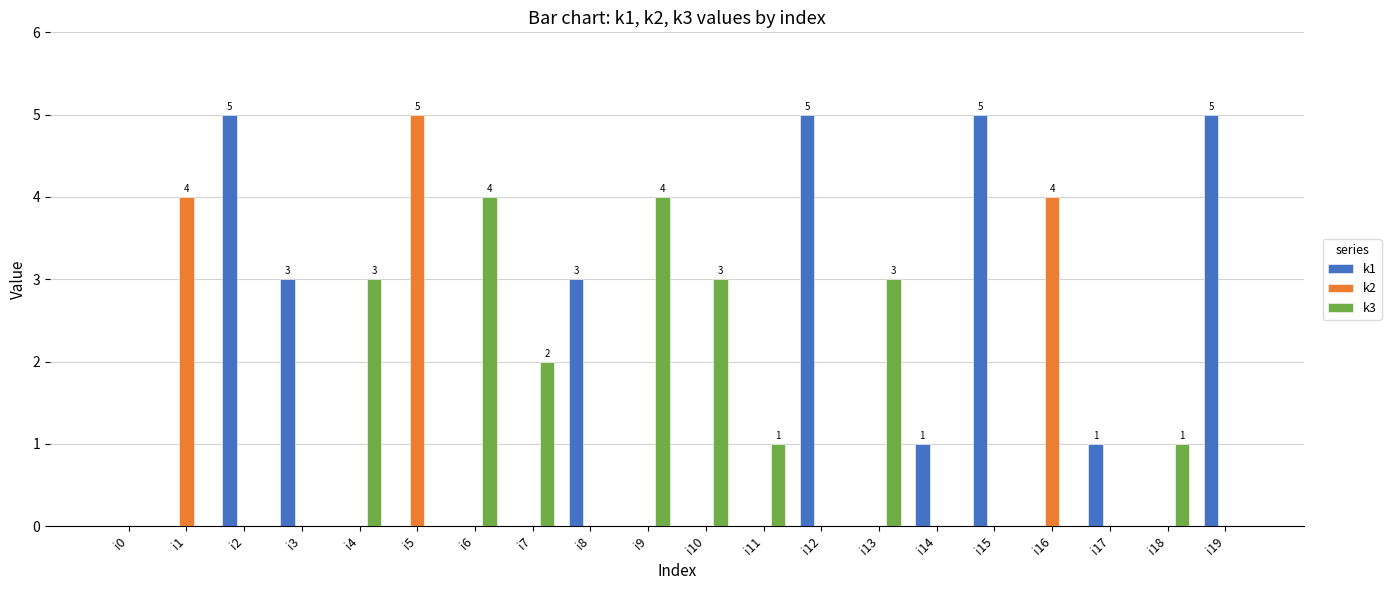

How many groups of bars are there?

20